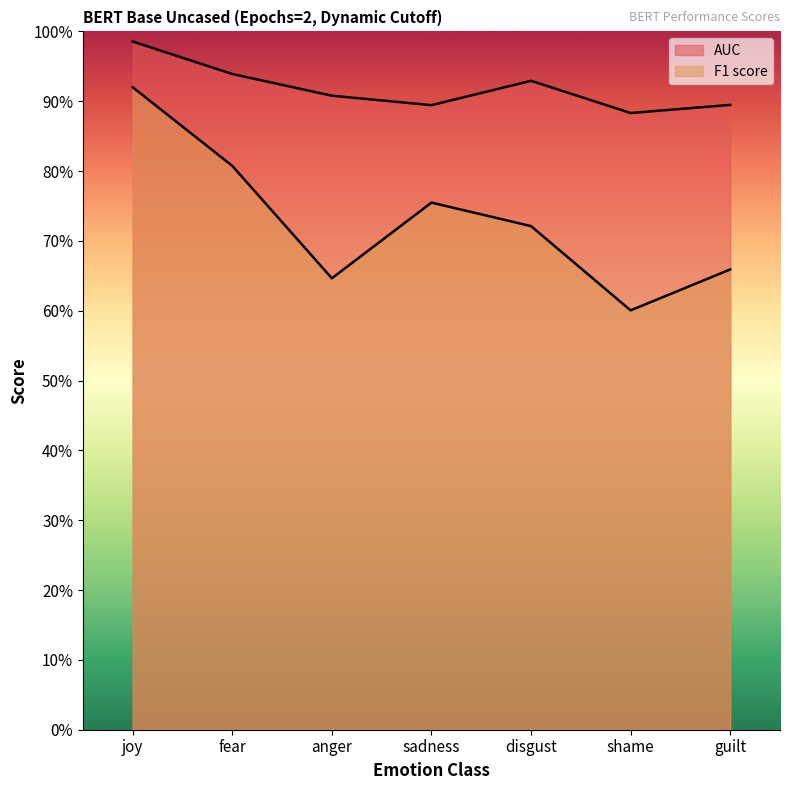

Is it true that AUC equals 0.3 at guilt?

False